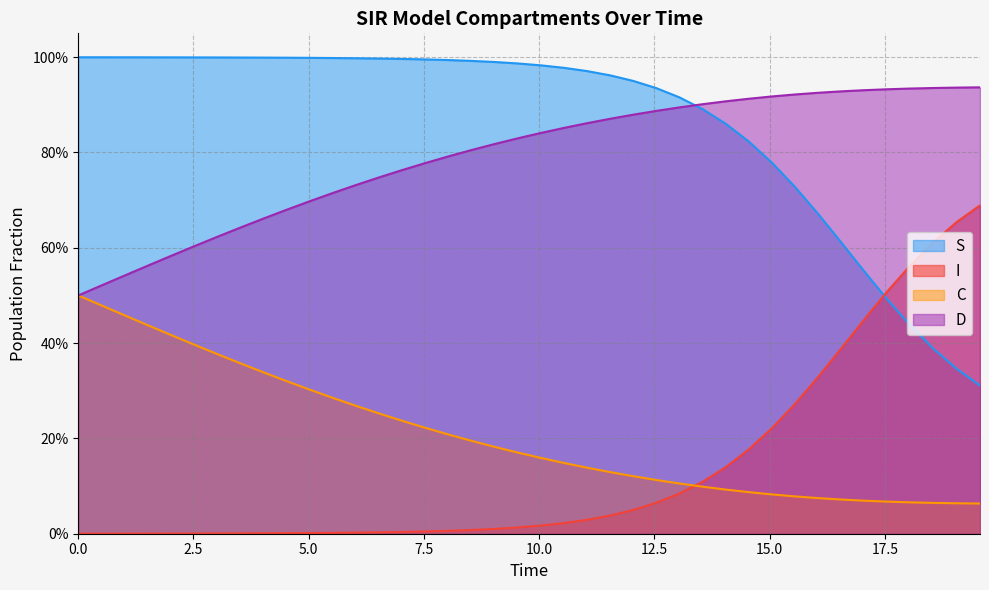

List the series in order of their peak value, highest first.

S, D, I, C